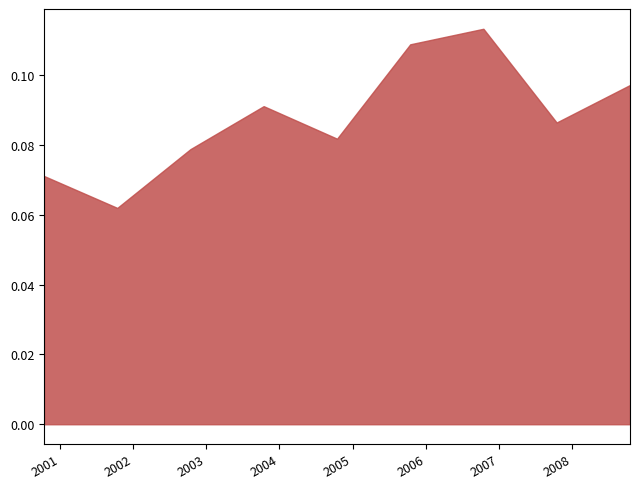

Where is the first local minimum?

2001-10-15